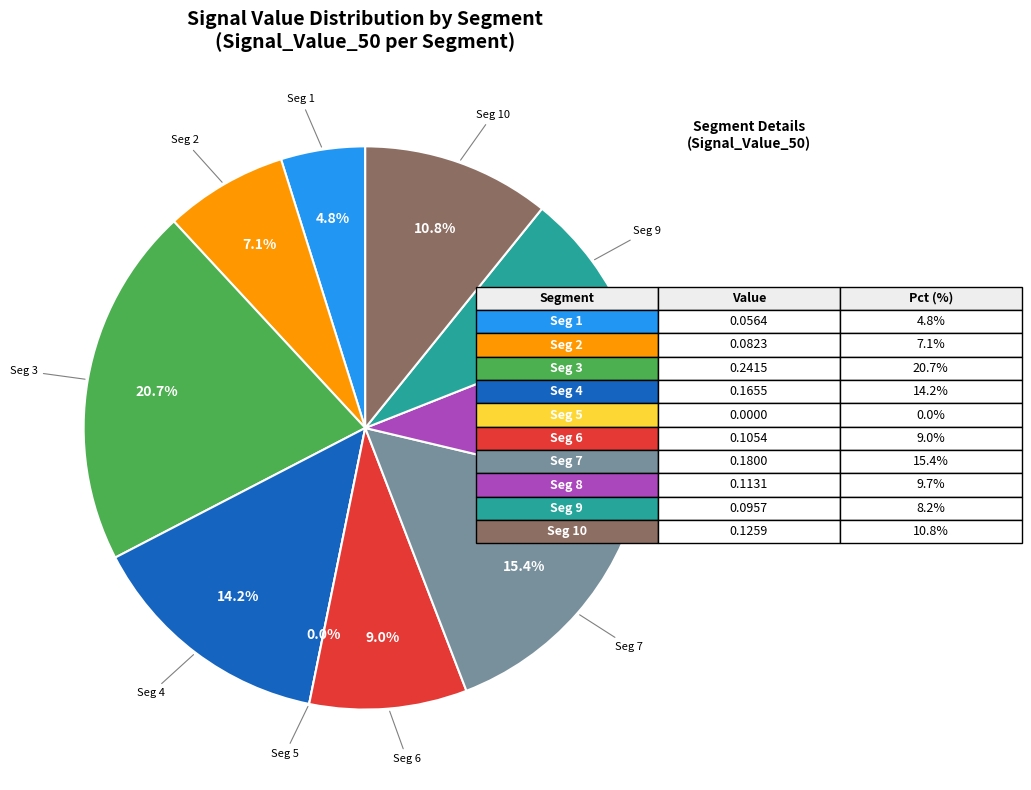

What percentage is the signal segment 7 slice, to the nearest percent?

15%